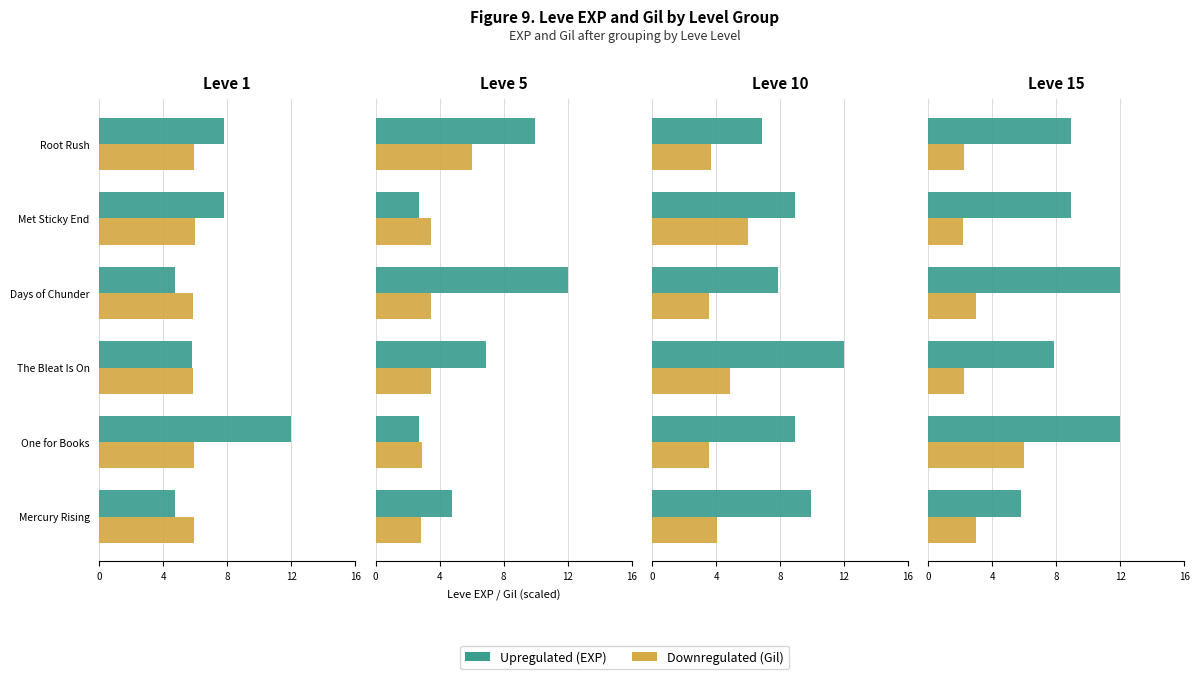

How many groups of bars are there?

6